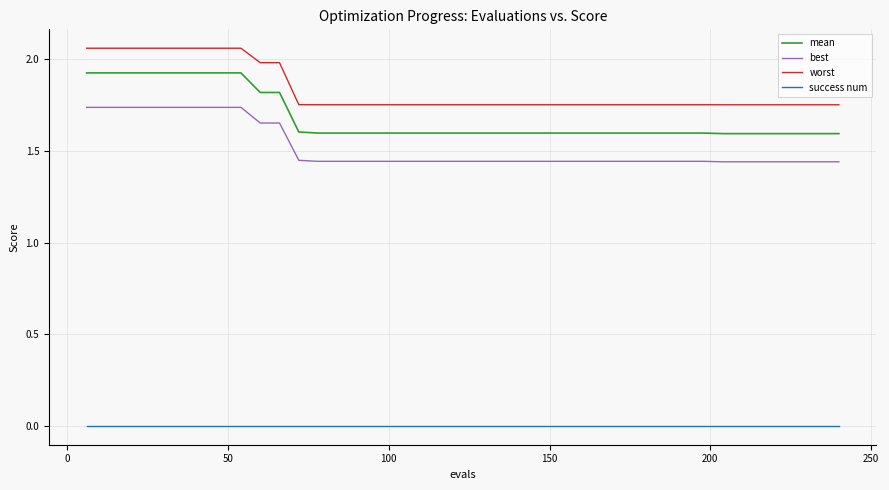

Which series has the widest spread of values?

mean